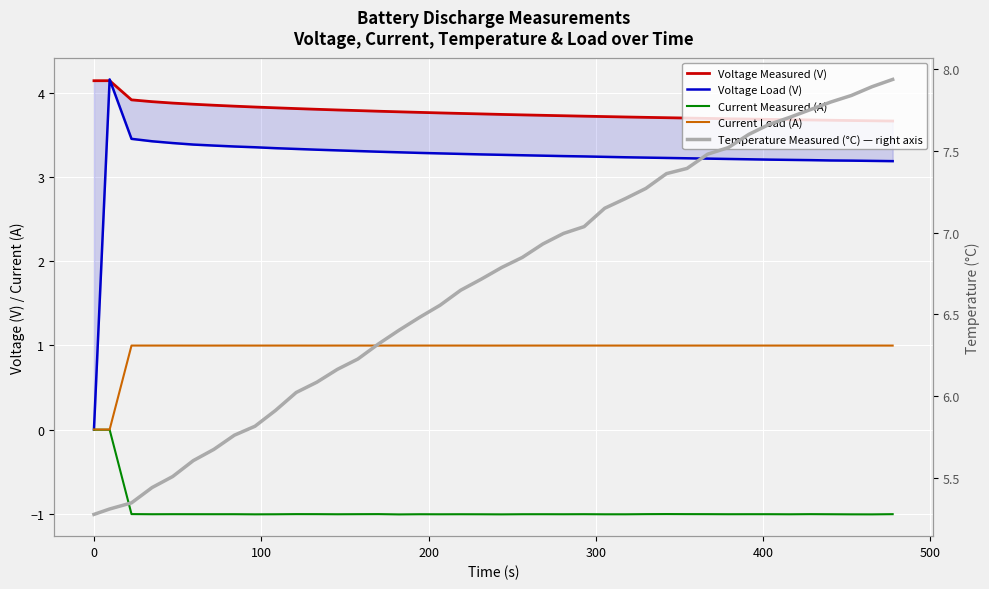

How many lines are shown in the chart?

5